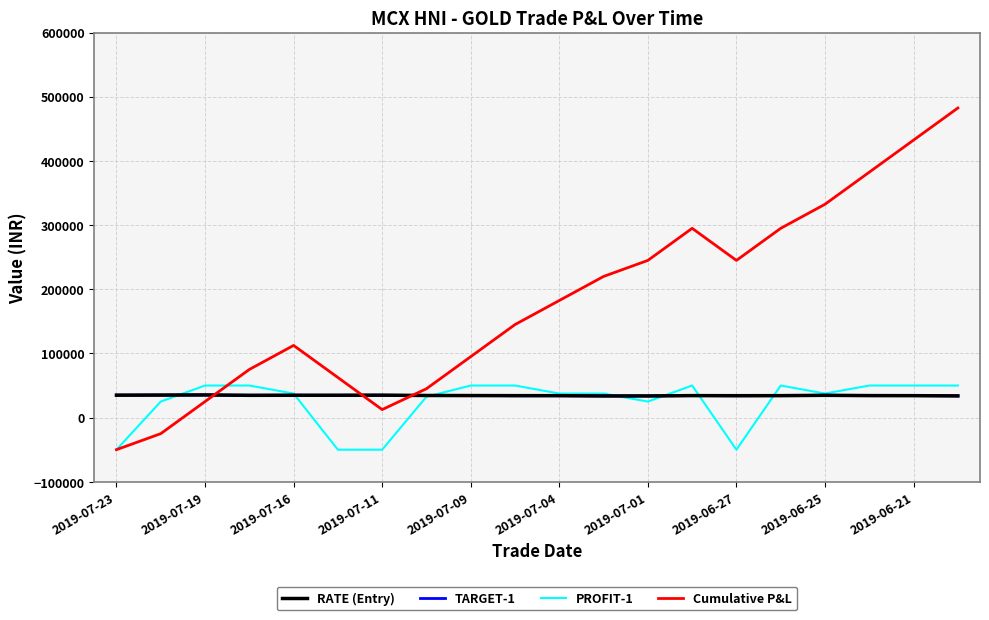

Which series has the largest total across all categories?

Cumulative P&L